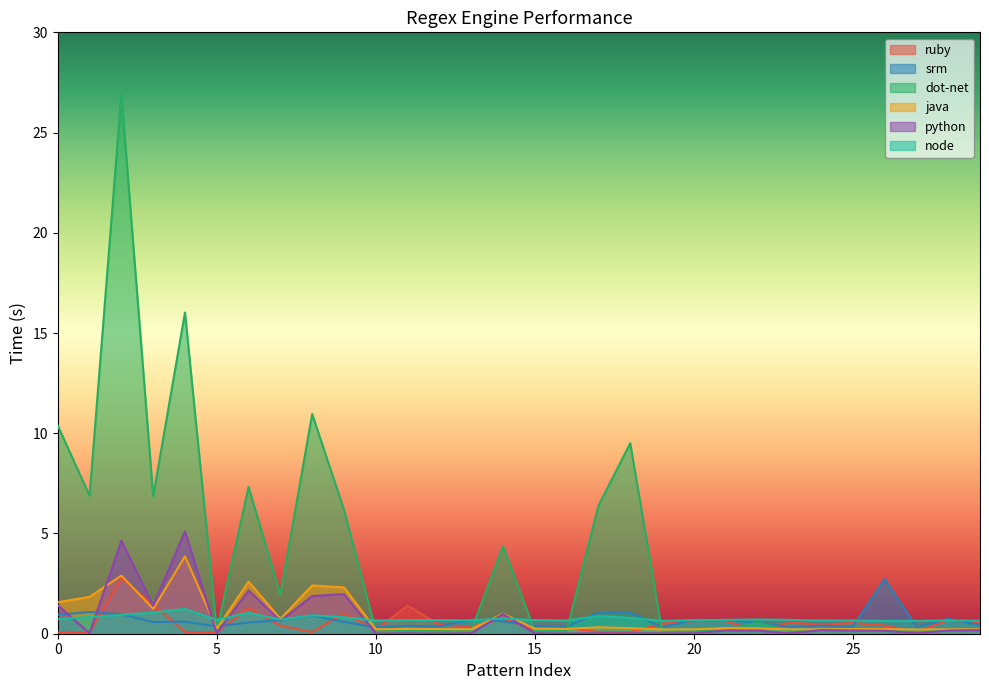

What are all the series names shown in the legend?

ruby, srm, dot-net, java, python, node